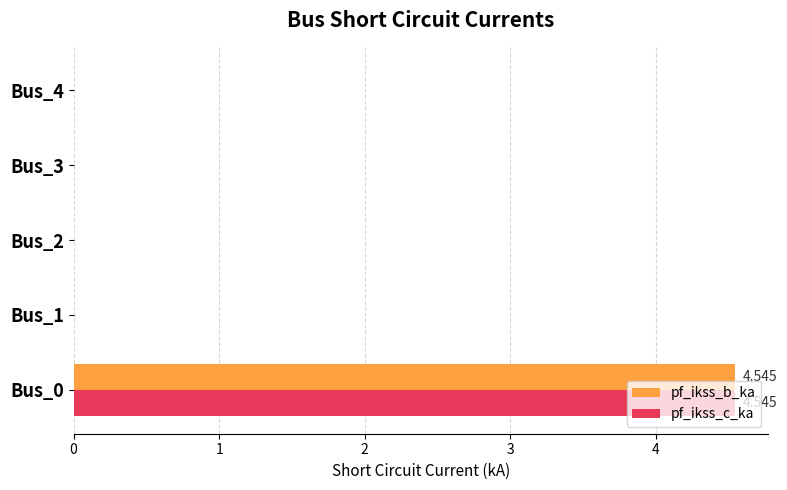

How many categories are shown in the chart?

5